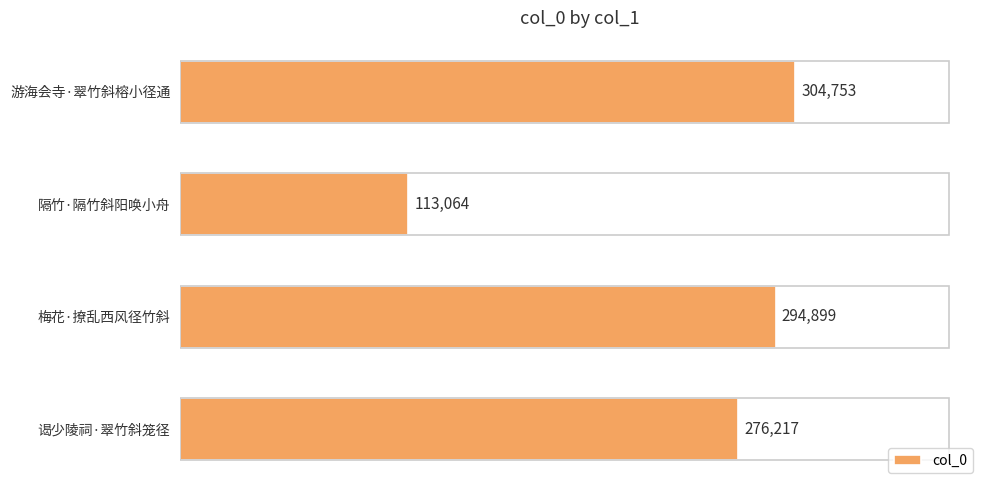

How many values are below 294899?

2